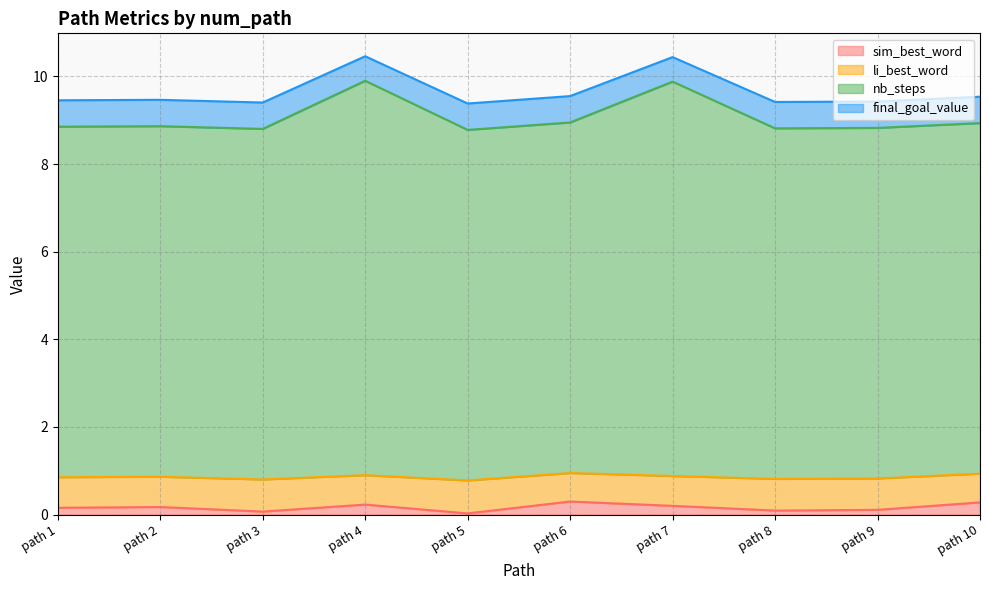

What is the highest value of the sim_best_word series?

0.3